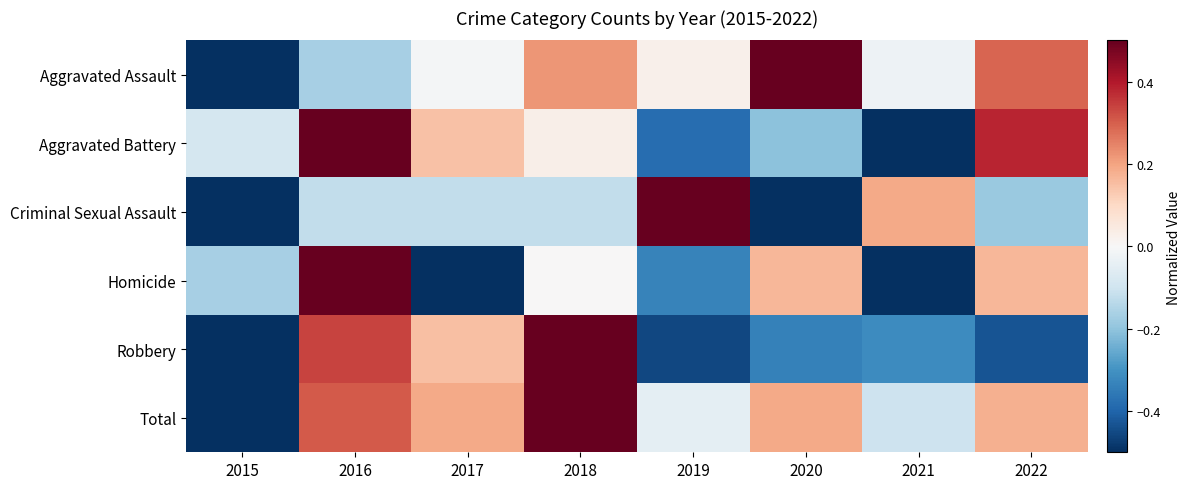

At which category does the chart reach its peak across all series?

2020